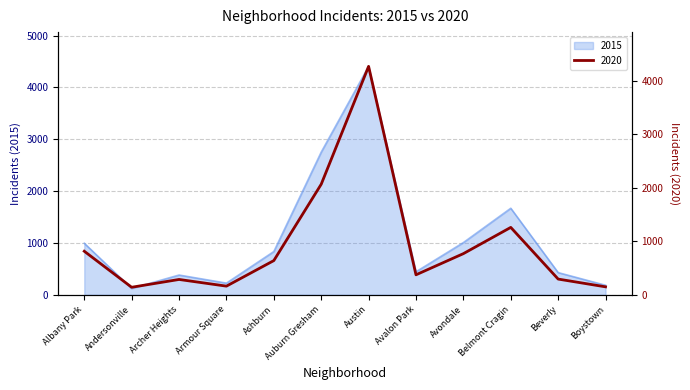

Reading left to right, what are all the values shown in this chart?

2015: Albany Park=994	Andersonville=122	Archer Heights=381	Armour Square=225	Ashburn=834	Auburn Gresham=2751	Austin=4405	Avalon Park=444	Avondale=1007	Belmont Cragin=1669	Beverly=428	Boystown=184
2020: Albany Park=815	Andersonville=141	Archer Heights=287	Armour Square=162	Ashburn=640	Auburn Gresham=2068	Austin=4273	Avalon Park=374	Avondale=770	Belmont Cragin=1261	Beverly=294	Boystown=149